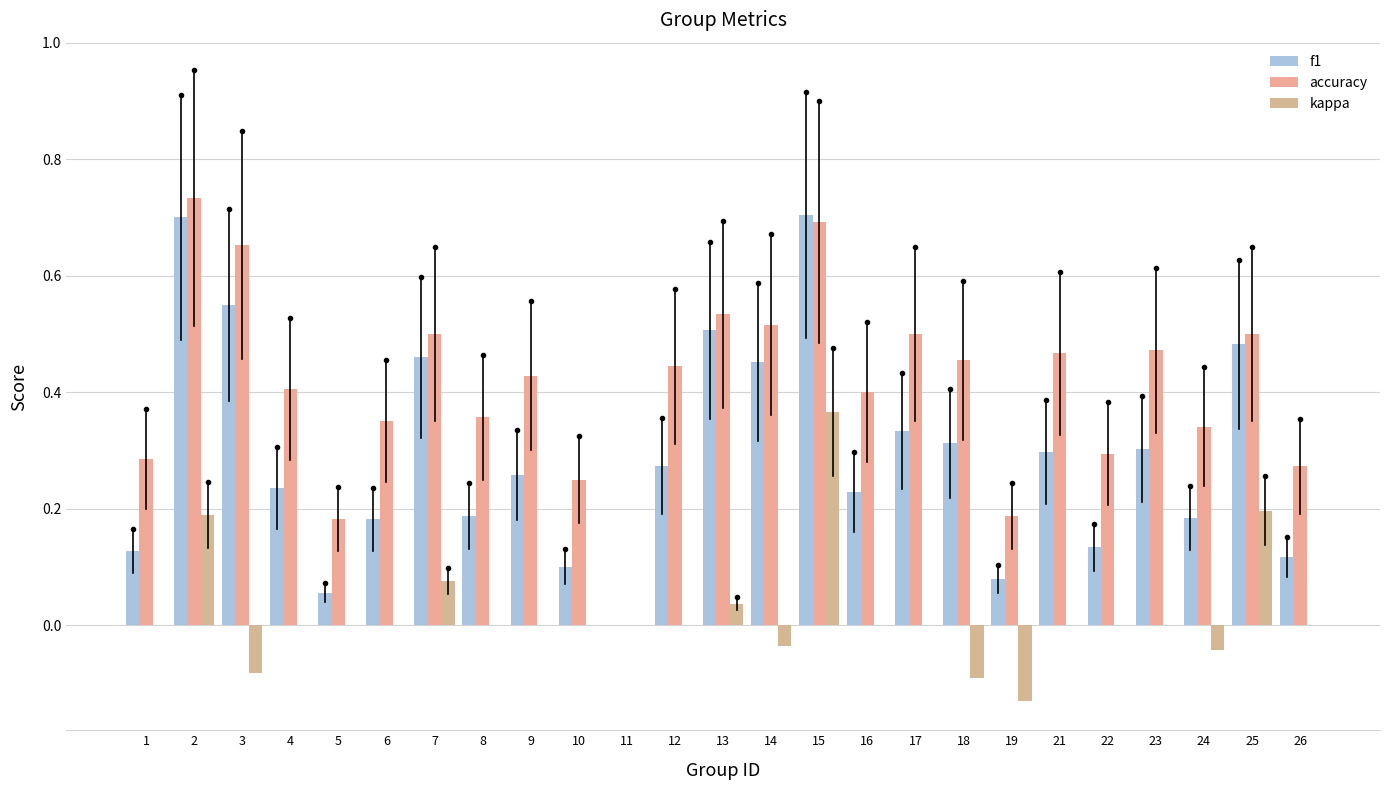

What is the difference between the f1 values at 4 and 21?

0.1